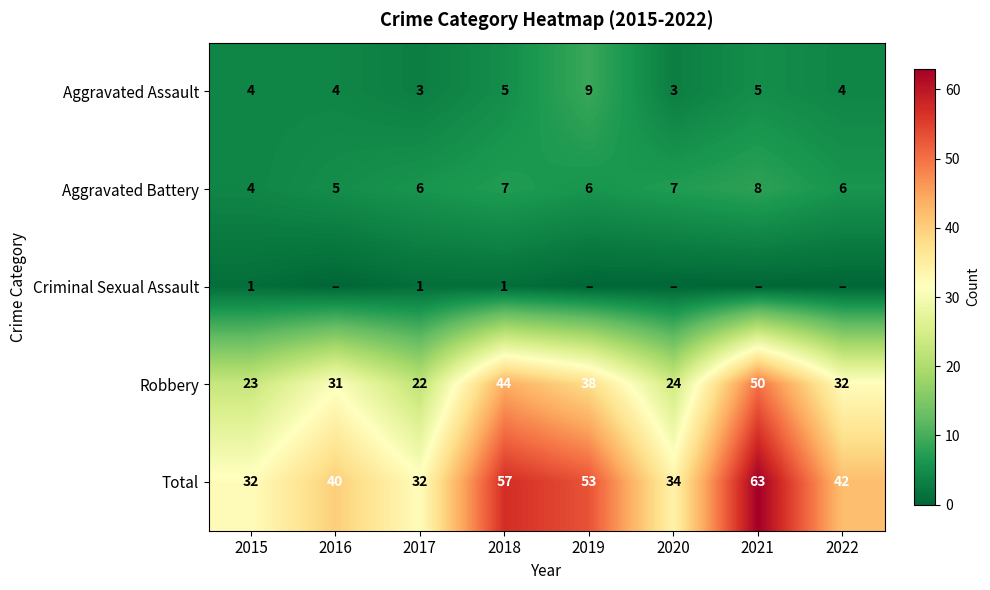

What is the difference between the highest and lowest values at 2015?

31